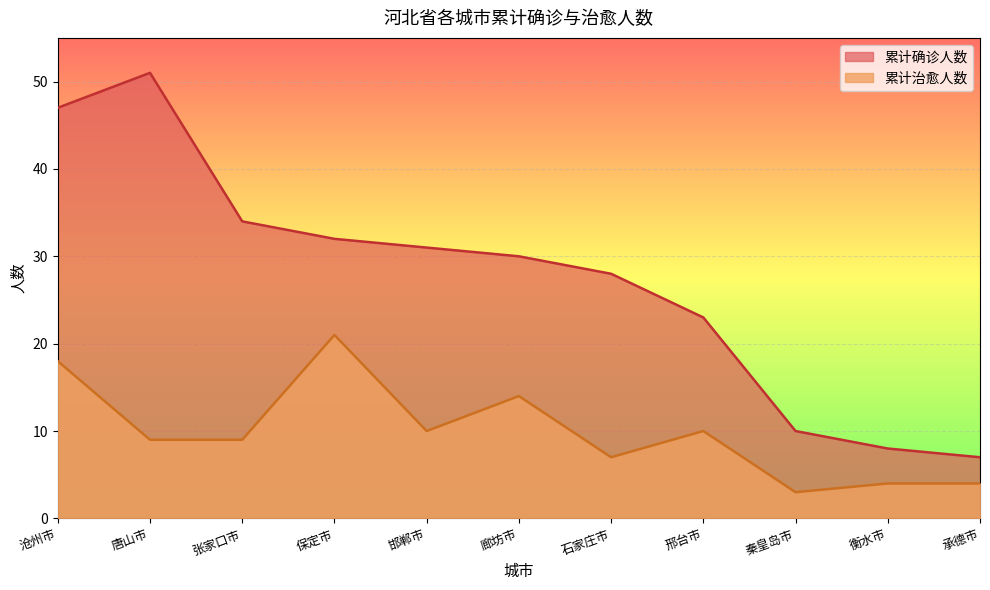

What is the value of the 累计确诊人数 point at the 11th from the left?

7